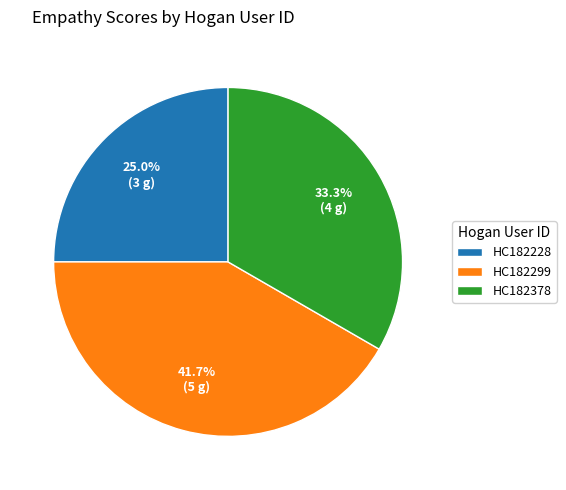

Is there any slice that represents more than half of the pie?

No